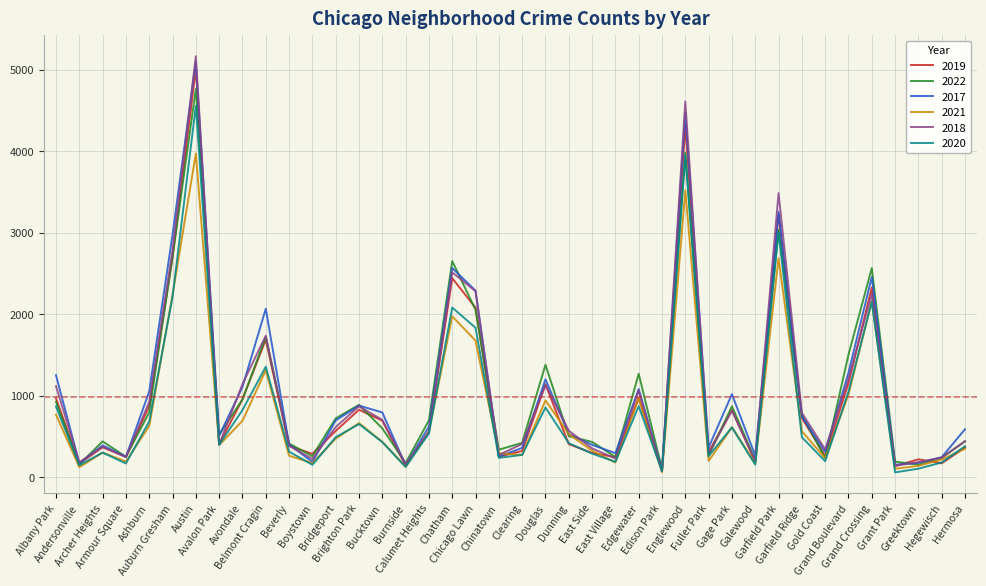

Which series has the largest range (max minus min)?

2018